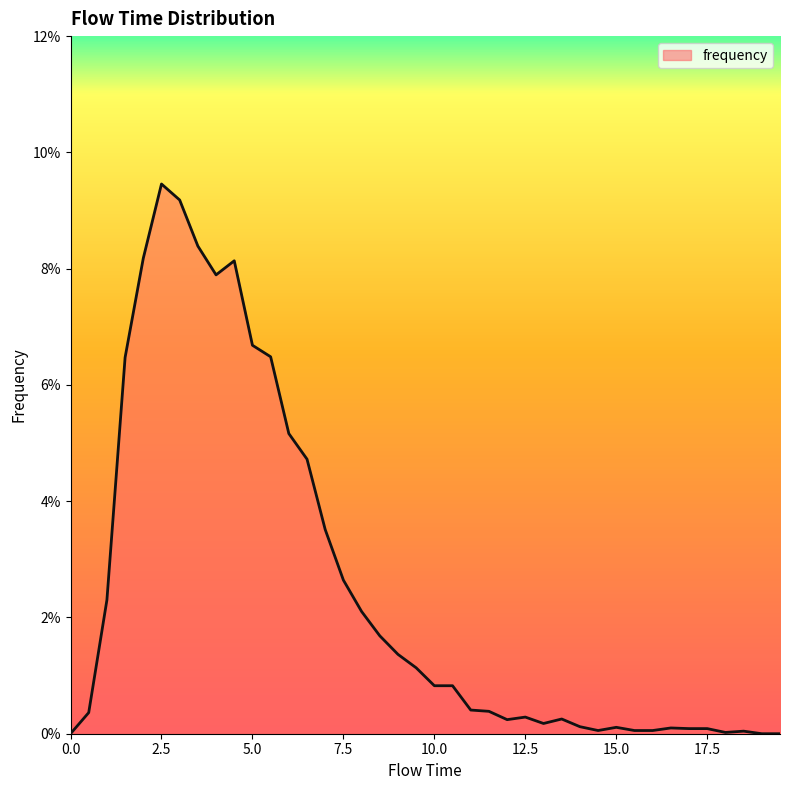

Does the chart display data point markers on the line(s)?

No